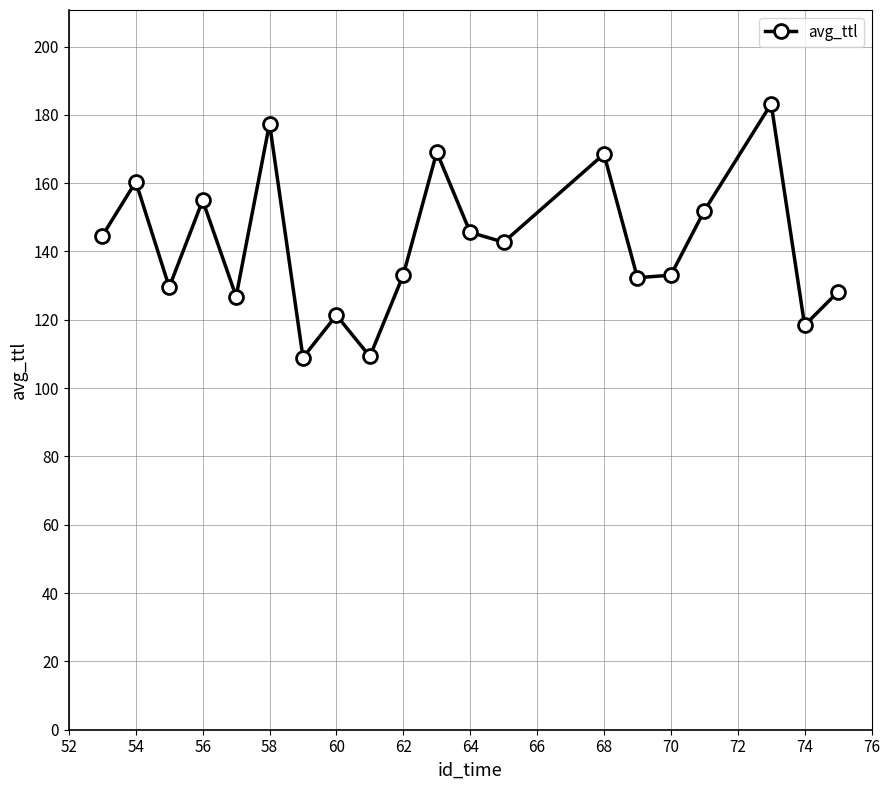

What is the maximum value shown in the chart?

183.2